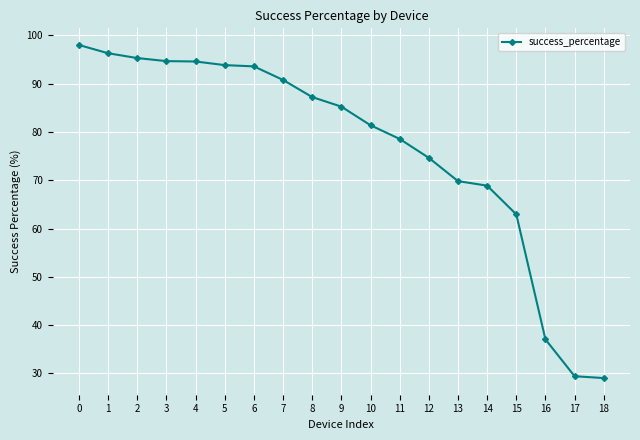

What is the ratio of the value at 13 to the value at 6?

0.7